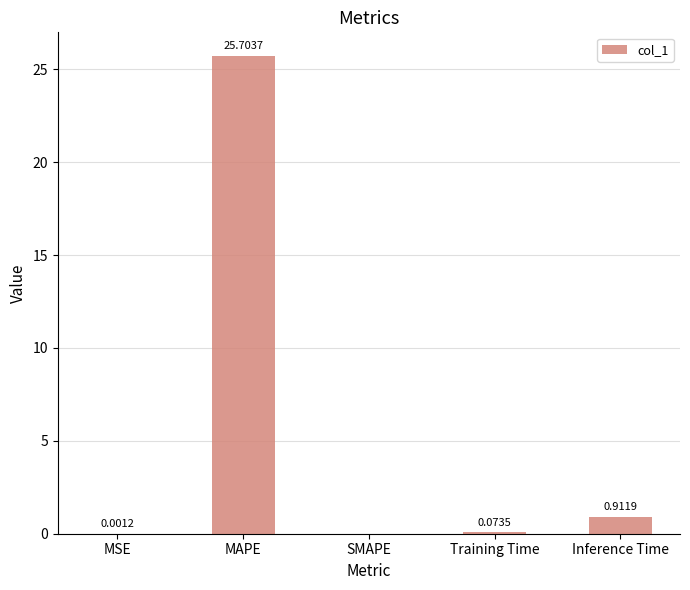

What is the approximate value at MAPE?

25.7